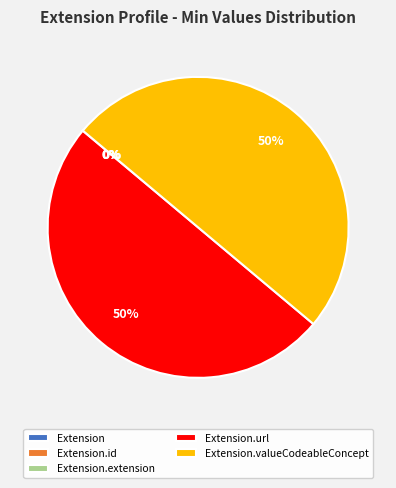

To the nearest percent, what is the average slice percentage?

20%